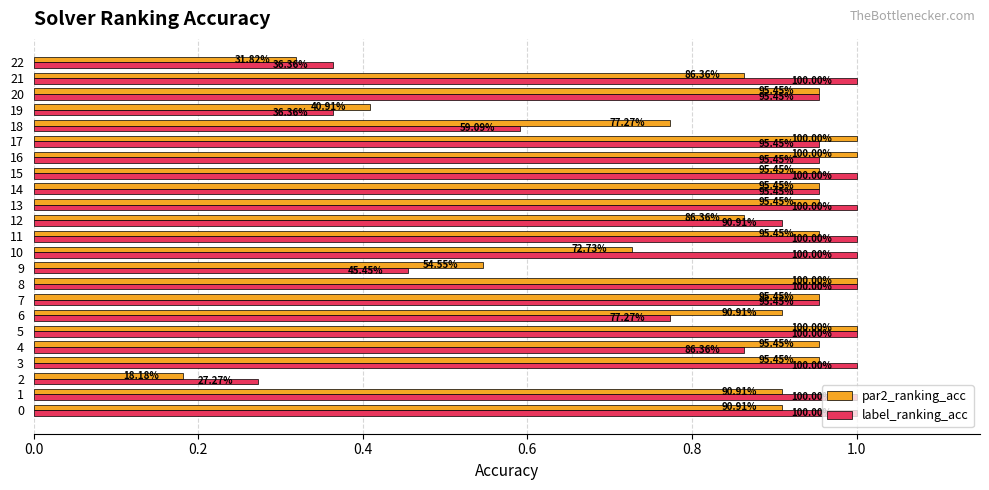

Reading left to right, transcribe all the data shown in this chart.

par2_ranking_acc: 0.9	0.9	0.2	1.0	1.0	1.0	0.9	1.0	1.0	0.5	0.7	1.0	0.9	1.0	1.0	1.0	1.0	1.0	0.8	0.4	1.0	0.9	0.3
label_ranking_acc: 1.0	1.0	0.3	1.0	0.9	1.0	0.8	1.0	1.0	0.5	1.0	1.0	0.9	1.0	1.0	1.0	1.0	1.0	0.6	0.4	1.0	1.0	0.4